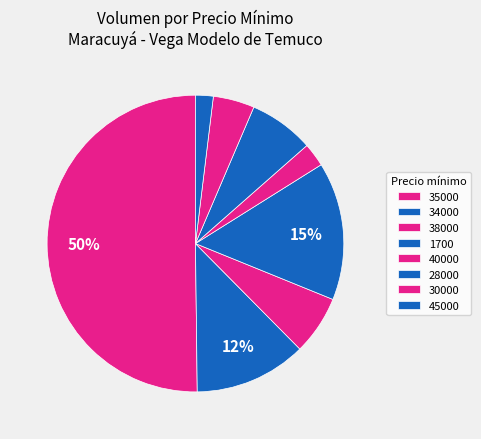

Is there any slice that represents more than half of the pie?

Yes